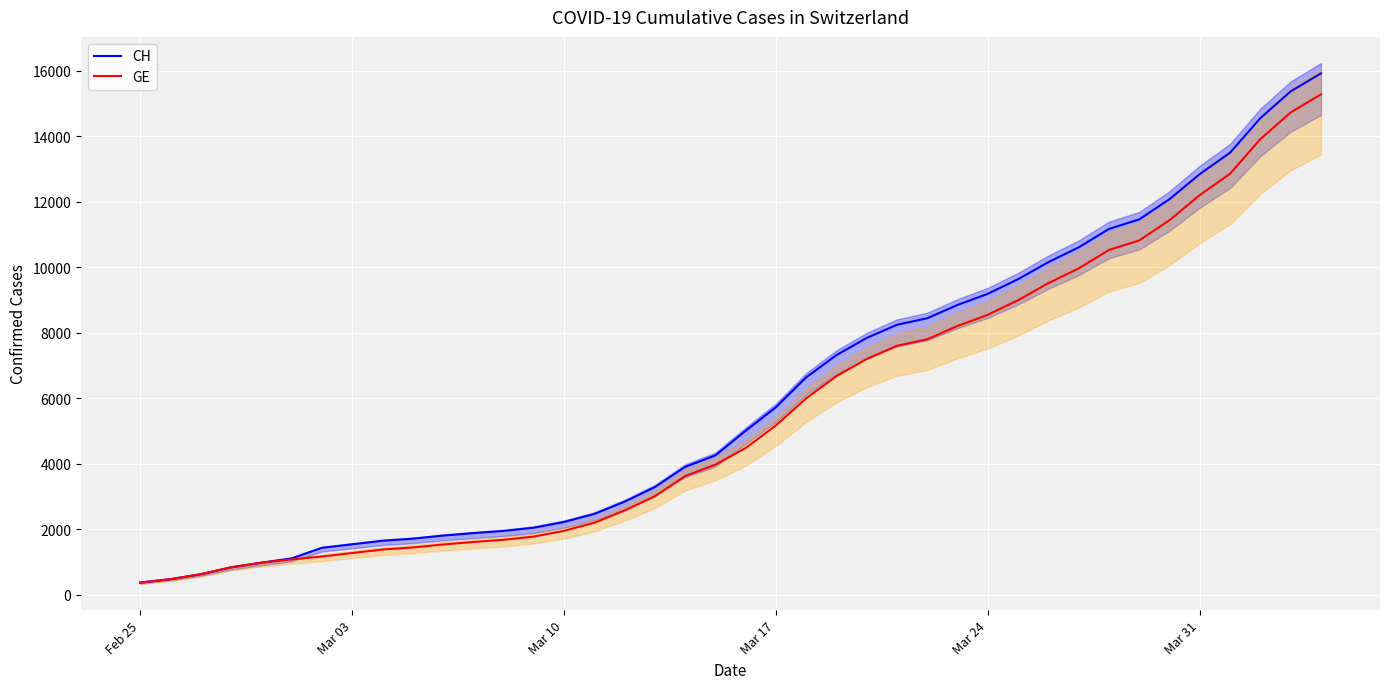

What is the average value of the CH series?

6053